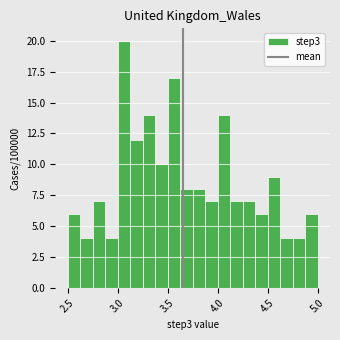

Around what value on the x-axis is the tallest bar? Give the approximate position of its centre, as read against the axis.

3.05